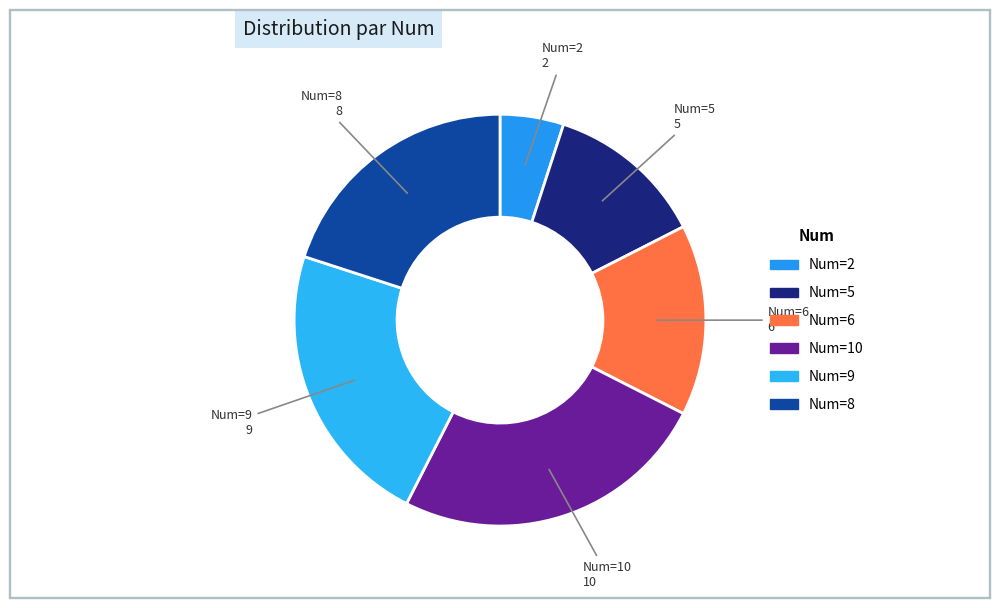

Is Num=2 the majority of the pie?

No